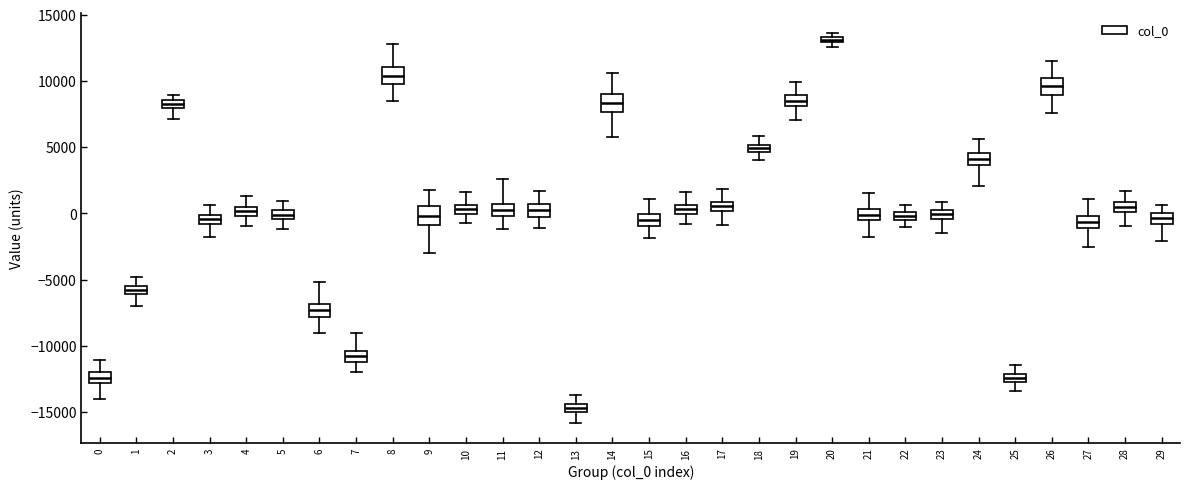

Which box's median line is the lowest?

13